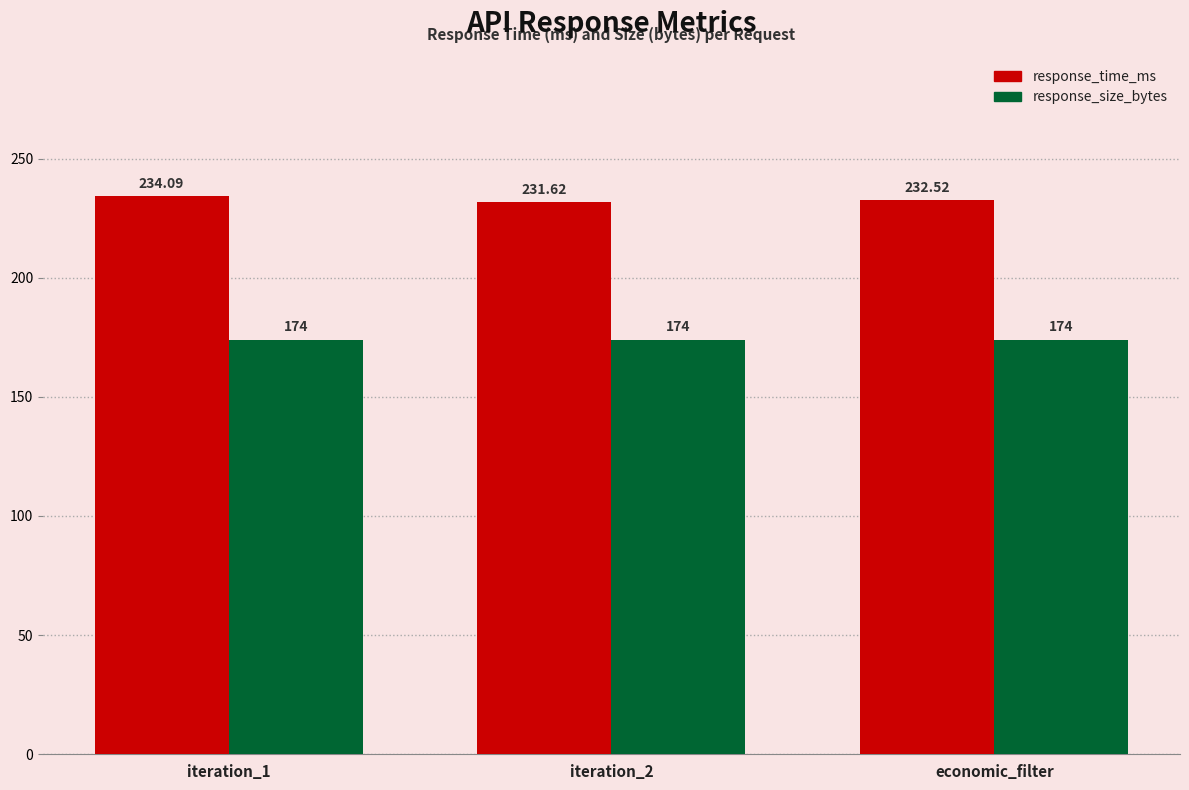

Reading left to right, list all the values displayed in this chart.

response_time_ms: 234.1	231.6	232.5
response_size_bytes: 174.0	174.0	174.0